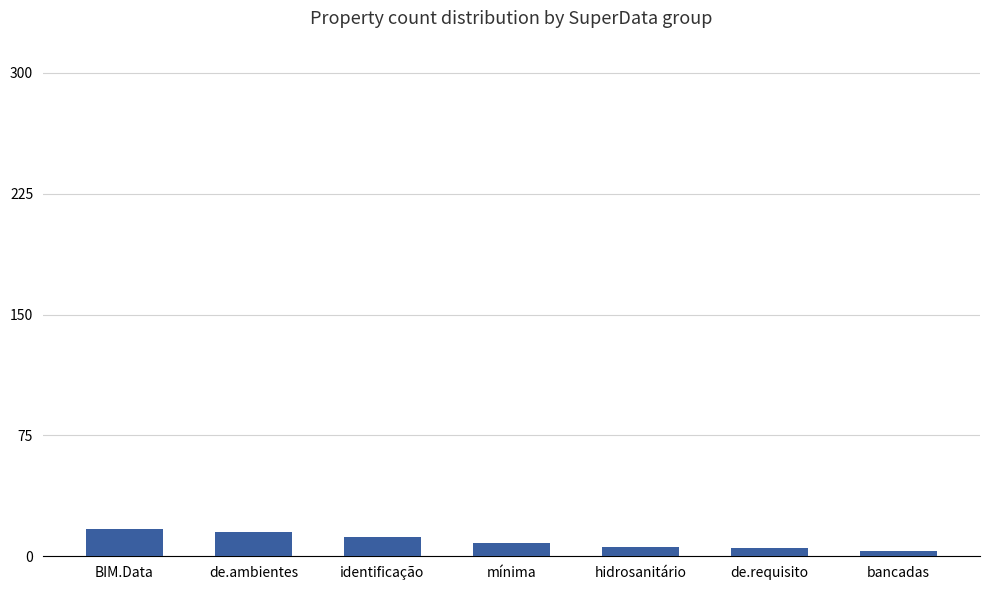

Read the value at identificação.

12